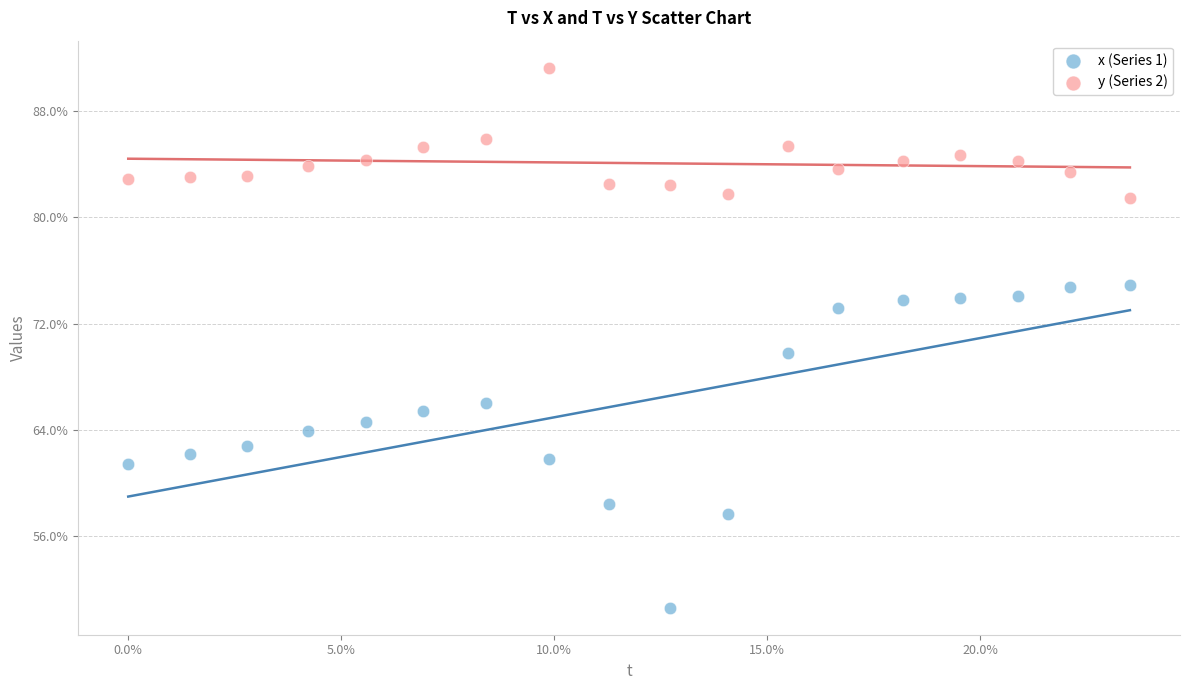

What are all the series names shown in the legend?

x (Series 1), y (Series 2)